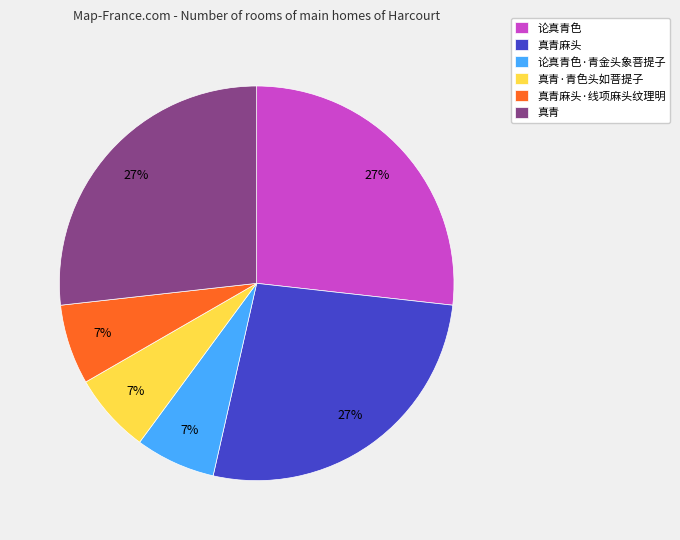

To the nearest percent, what percentage of the pie is 论真青色·青金头象菩提子?

7%